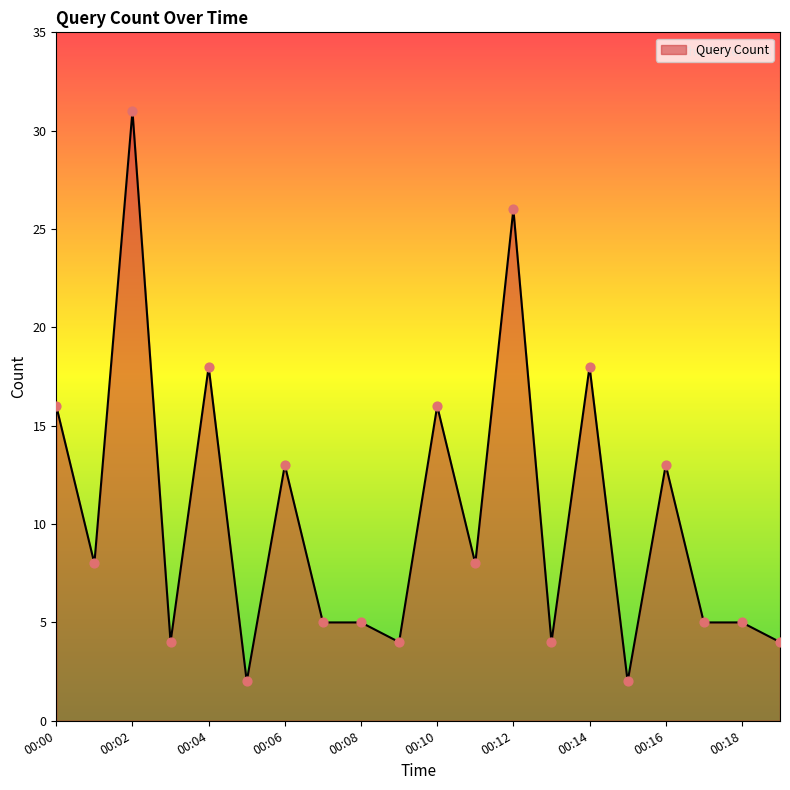

What is the difference between the maximum and minimum values?

29